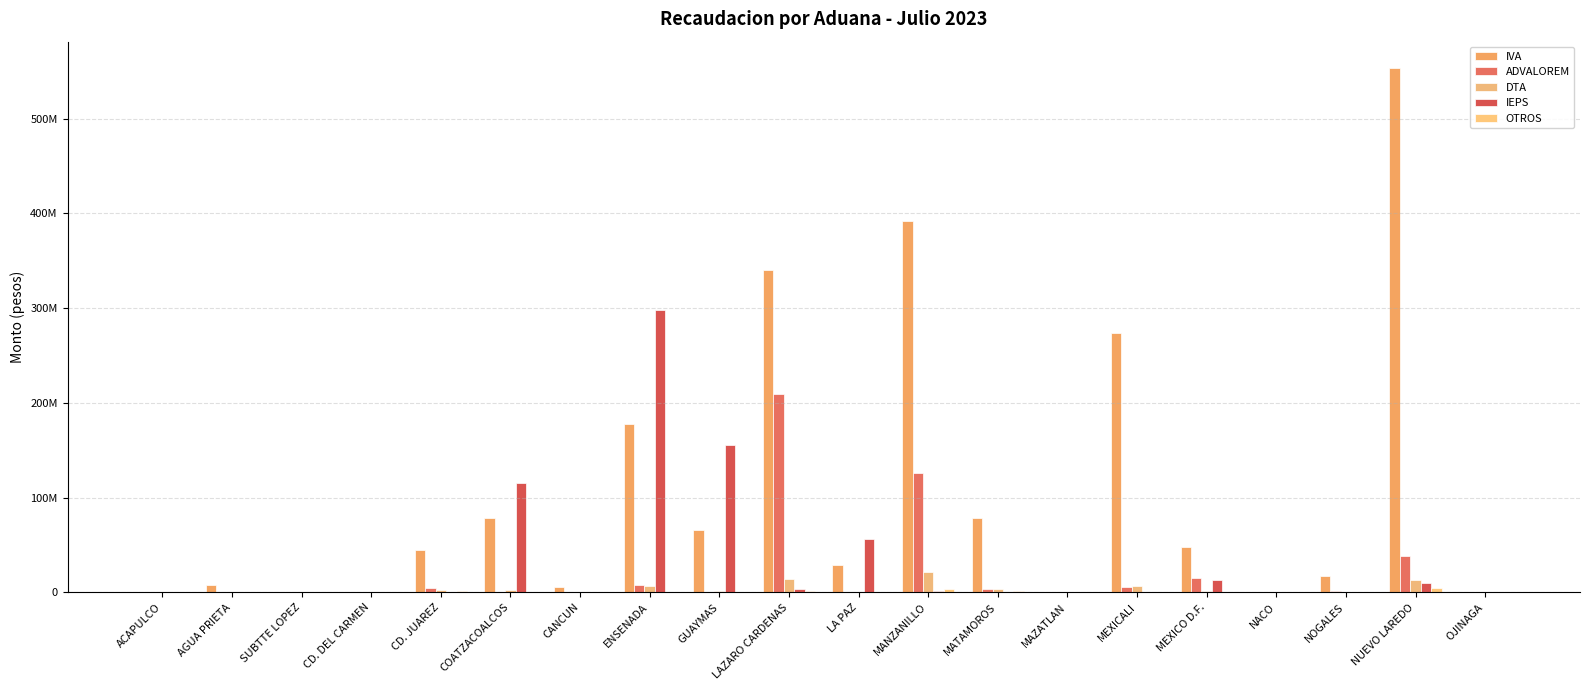

What is the difference between the OTROS values at NOGALES and SUBTTE LOPEZ?

456744